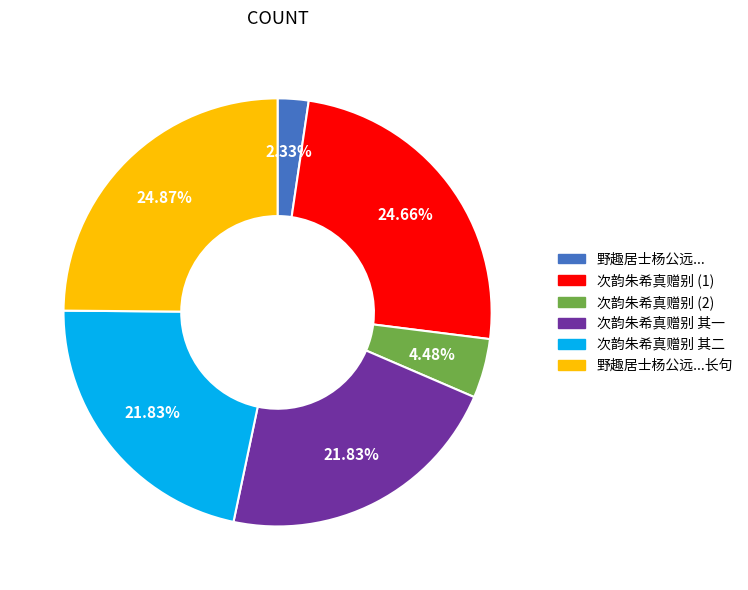

How many slices are in this pie chart?

6